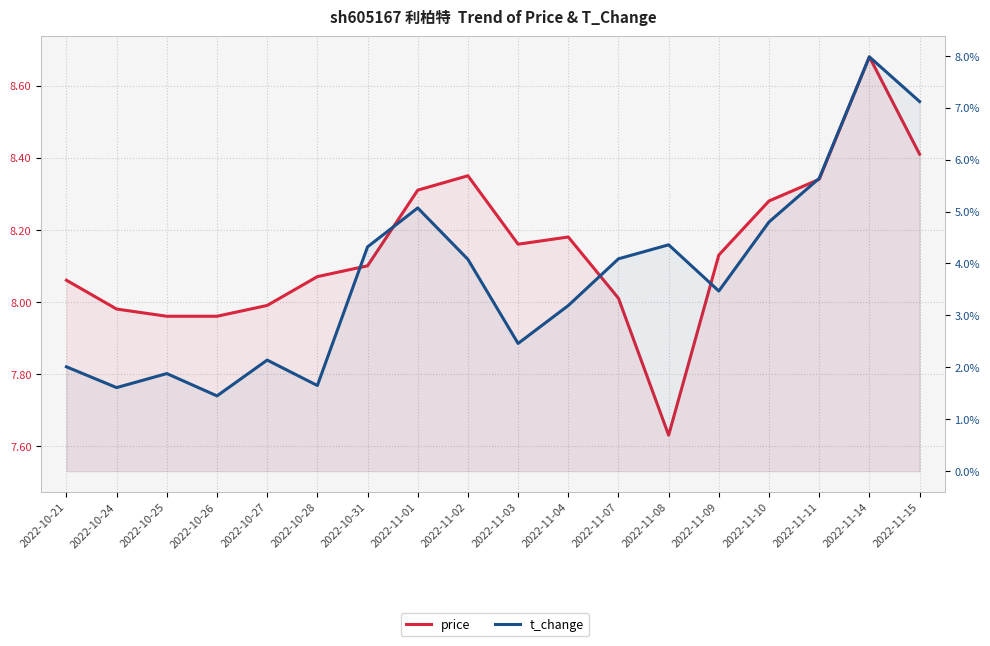

Reading left to right, transcribe all the data shown in this chart.

price: 2022-10-21=8.1	2022-10-24=8.0	2022-10-25=8.0	2022-10-26=8.0	2022-10-27=8.0	2022-10-28=8.1	2022-10-31=8.1	2022-11-01=8.3	2022-11-02=8.3	2022-11-03=8.2	2022-11-04=8.2	2022-11-07=8.0	2022-11-08=7.6	2022-11-09=8.1	2022-11-10=8.3	2022-11-11=8.3	2022-11-14=8.7	2022-11-15=8.4
t_change: 2022-10-21=2.0	2022-10-24=1.6	2022-10-25=1.9	2022-10-26=1.4	2022-10-27=2.1	2022-10-28=1.6	2022-10-31=4.3	2022-11-01=5.1	2022-11-02=4.1	2022-11-03=2.5	2022-11-04=3.2	2022-11-07=4.1	2022-11-08=4.4	2022-11-09=3.5	2022-11-10=4.8	2022-11-11=5.6	2022-11-14=8.0	2022-11-15=7.1